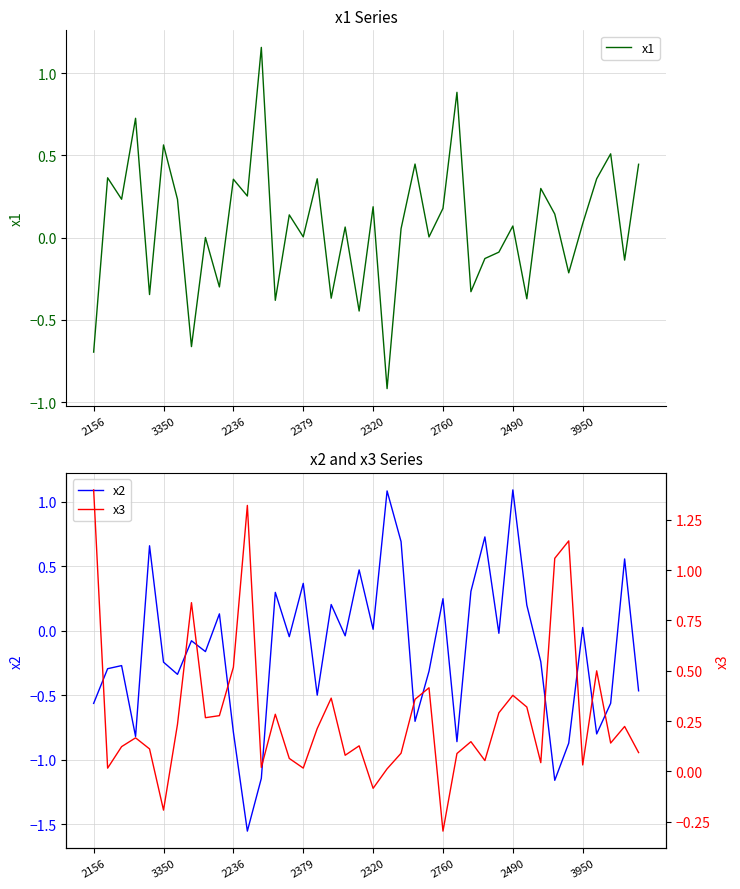

At how many categories does at least one series exceed 0?

40